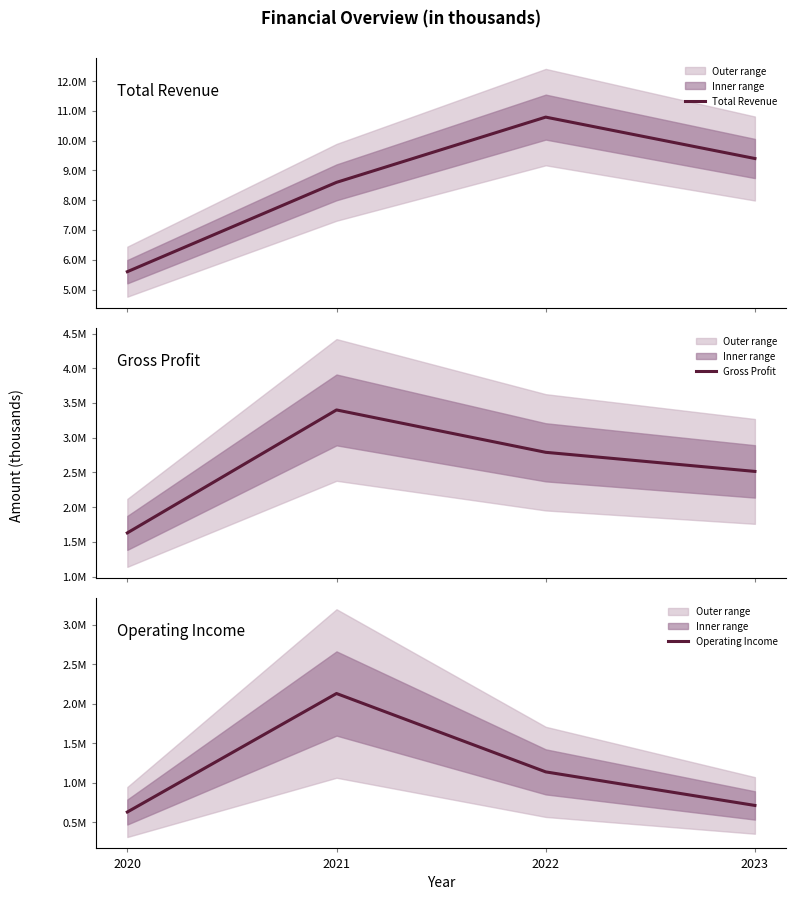

Does the chart have visible grid lines?

No